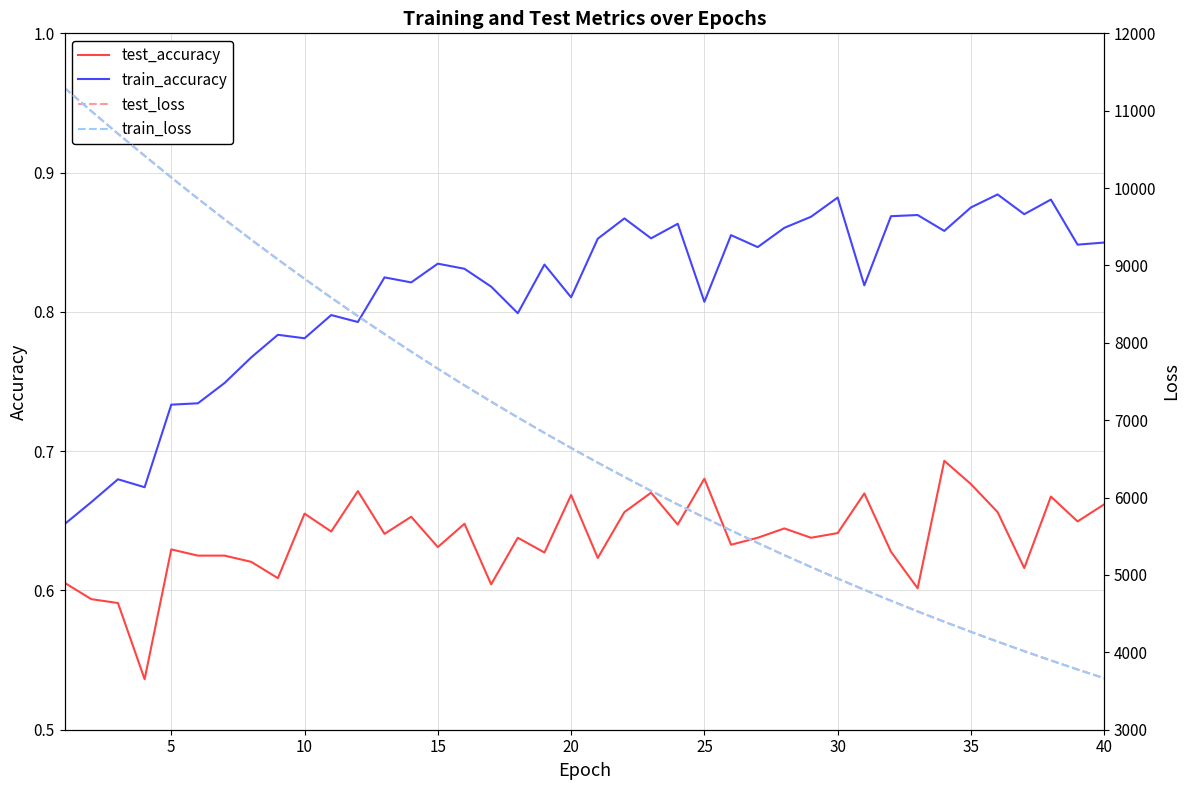

Reading left to right, list all the values displayed in this chart.

test_accuracy: 0.6	0.6	0.6	0.5	0.6	0.6	0.6	0.6	0.6	0.7	0.6	0.7	0.6	0.7	0.6	0.6	0.6	0.6	0.6	0.7	0.6	0.7	0.7	0.6	0.7	0.6	0.6	0.6	0.6	0.6	0.7	0.6	0.6	0.7	0.7	0.7	0.6	0.7	0.6	0.7
train_accuracy: 0.6	0.7	0.7	0.7	0.7	0.7	0.7	0.8	0.8	0.8	0.8	0.8	0.8	0.8	0.8	0.8	0.8	0.8	0.8	0.8	0.9	0.9	0.9	0.9	0.8	0.9	0.8	0.9	0.9	0.9	0.8	0.9	0.9	0.9	0.9	0.9	0.9	0.9	0.8	0.8
test_loss: 11295.3	10995.8	10703.5	10419.0	10138.0	9864.3	9596.2	9334.3	9078.4	8828.3	8584.2	8346.1	8114.1	7887.4	7666.4	7451.0	7241.3	7036.5	6836.6	6641.9	6452.4	6267.4	6087.6	5912.4	5742.1	5575.9	5414.2	5256.7	5103.3	4954.0	4809.0	4667.6	4530.0	4396.0	4265.8	4139.0	4015.6	3895.7	3779.1	3665.6
train_loss: 11293.3	10993.5	10701.5	10416.3	10136.0	9862.3	9594.2	9332.3	9076.4	8826.6	8582.6	8344.8	8112.3	7885.9	7664.8	7449.4	7239.3	7034.7	6834.8	6640.4	6450.7	6266.0	6086.2	5911.0	5740.8	5574.4	5412.8	5255.3	5102.0	4952.7	4807.8	4666.3	4528.7	4394.9	4264.7	4137.9	4014.6	3894.7	3778.1	3664.6